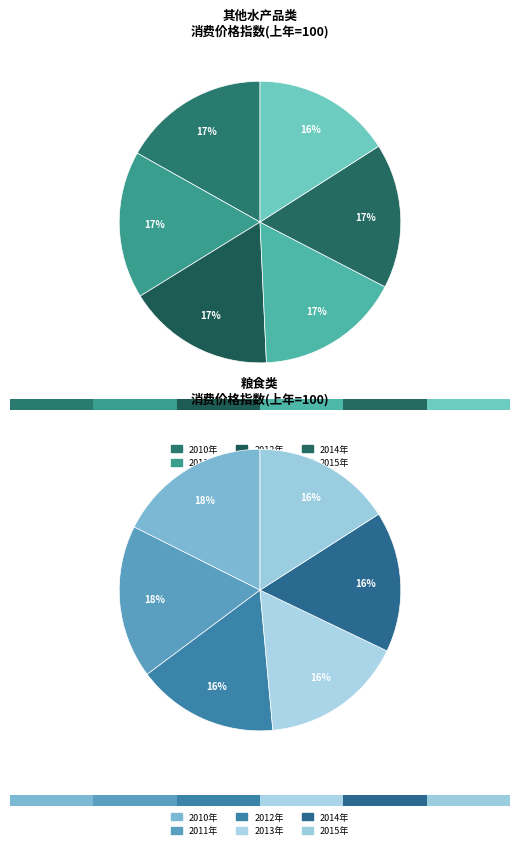

To the nearest percent, what is the difference between the largest and smallest slice percentages?

1%